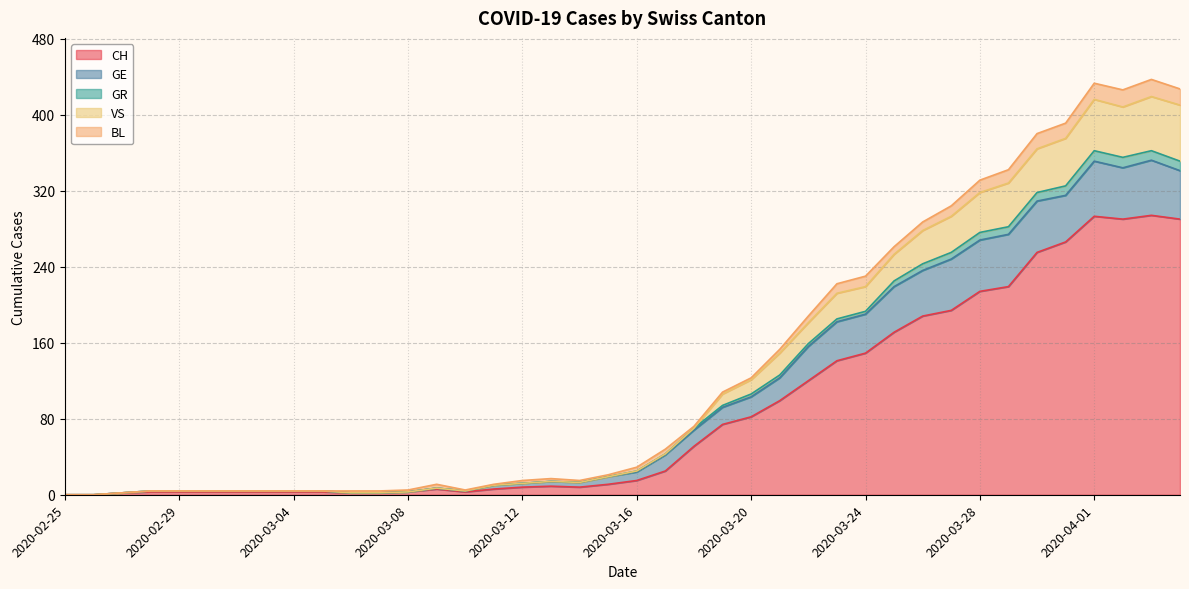

True or false: GE and GR intersect in this chart.

False